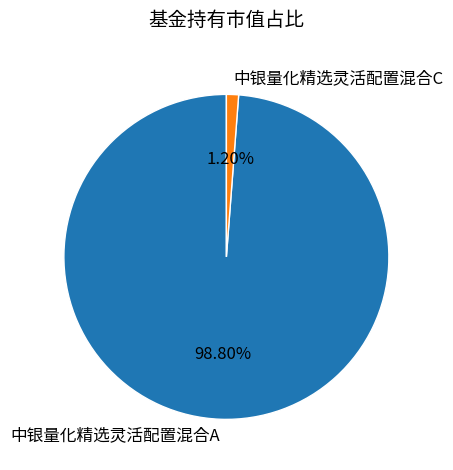

To the nearest percent, what is the combined percentage of 中银量化精选灵活配置混合C and 中银量化精选灵活配置混合A?

100%